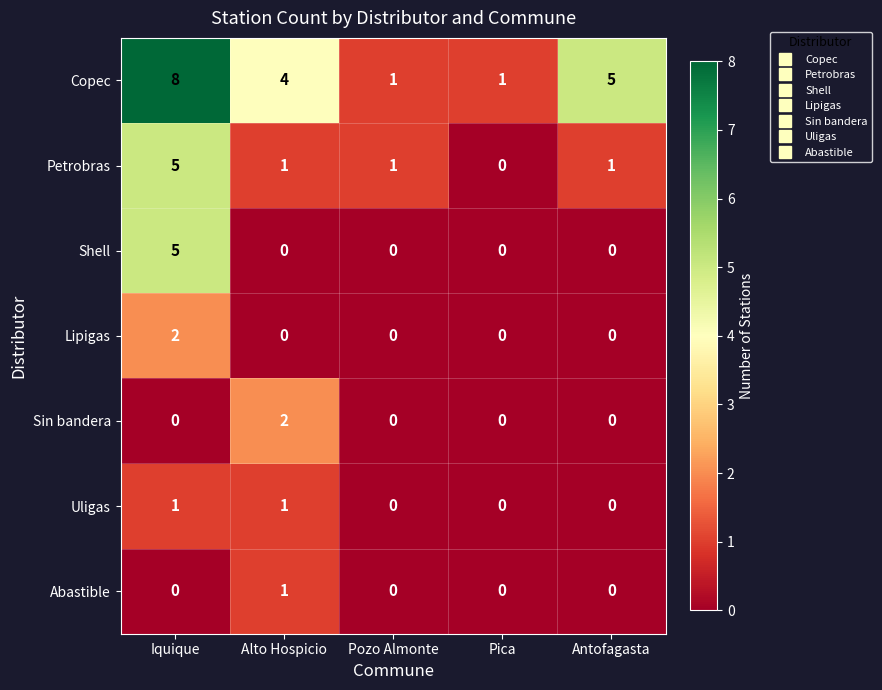

How many categories are shown in the chart?

5